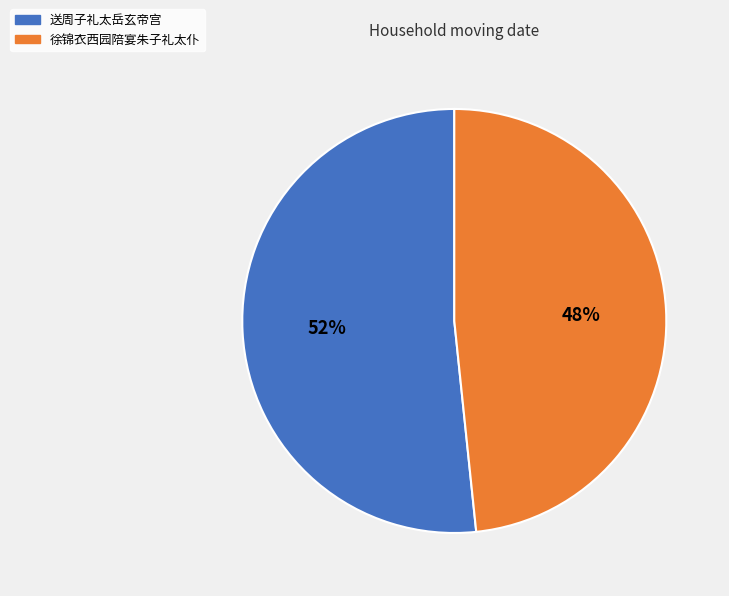

True or false: 送周子礼太岳玄帝宫 accounts for 59% of the total.

False